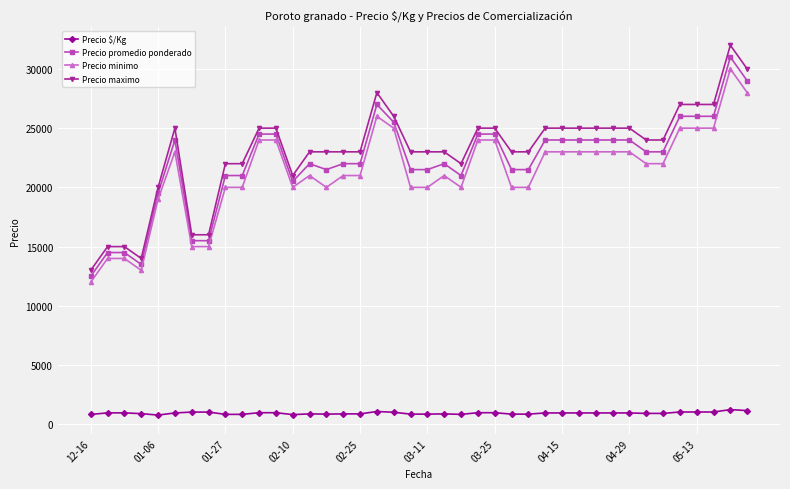

Is this an area chart (filled region under the line)?

No